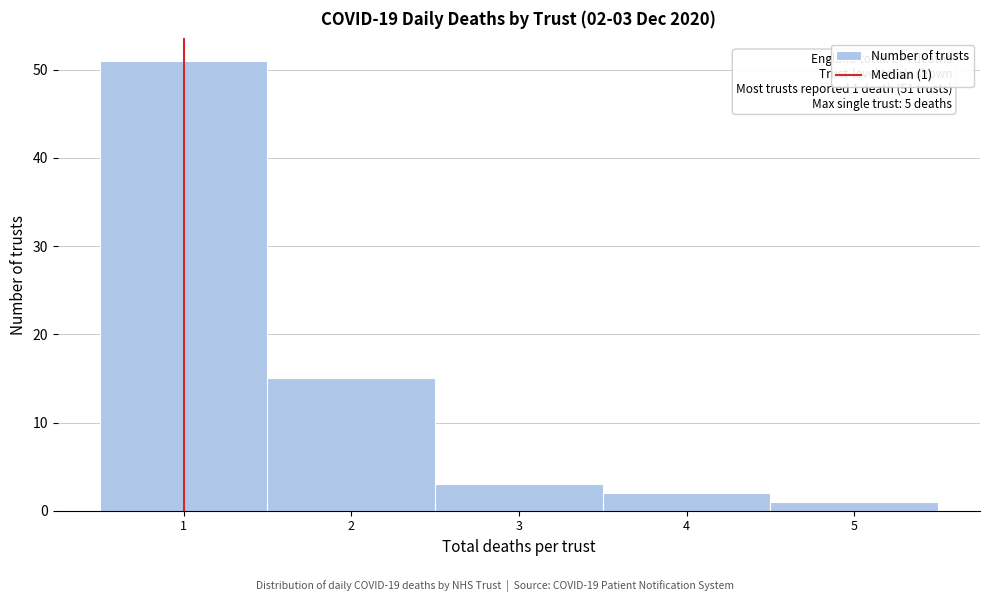

Reading left to right, extract all data points from this chart.

51	15	3	2	1